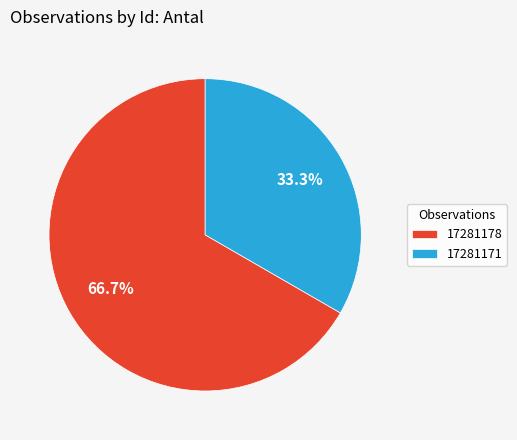

What is the ratio of the value at 17281171 to the value at 17281178?

0.5